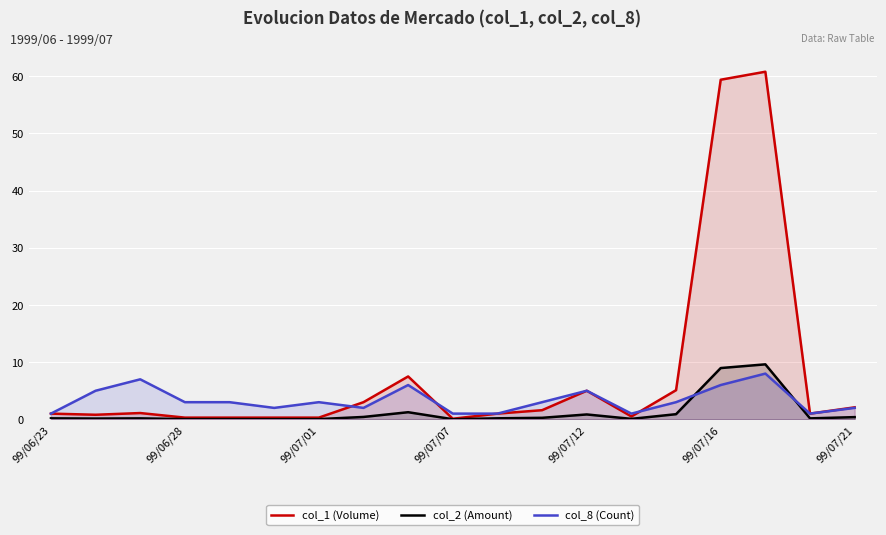

Which series has the largest range (max minus min)?

col_1 (Volume)